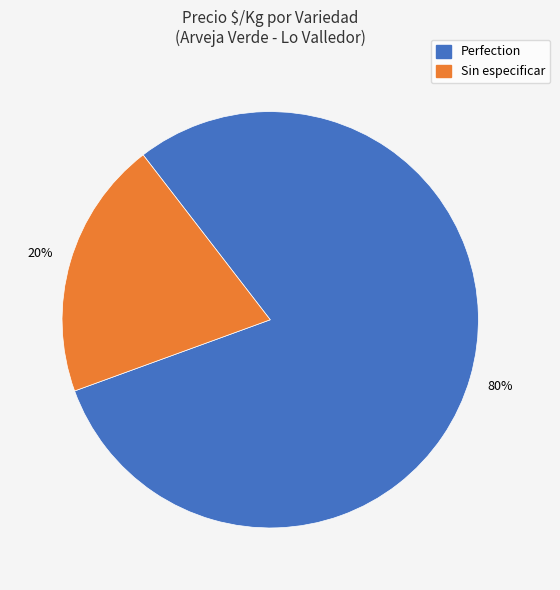

True or false: Sin especificar accounts for 52% of the total.

False